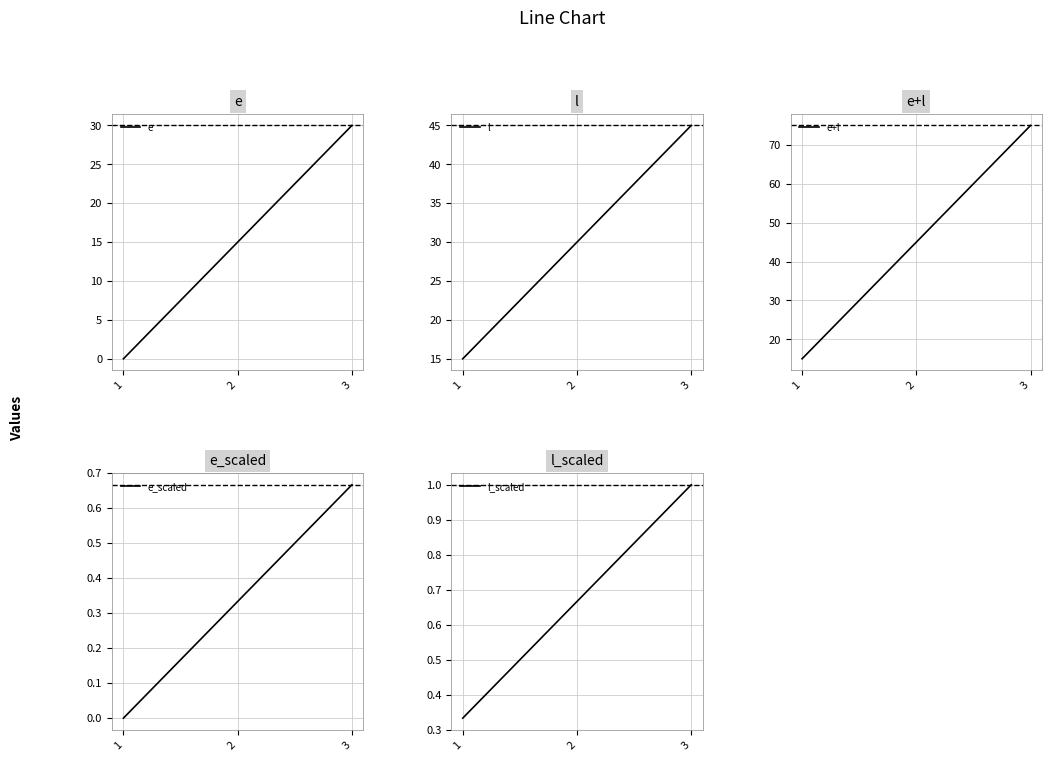

Which category has the lowest value in the e_scaled series?

1